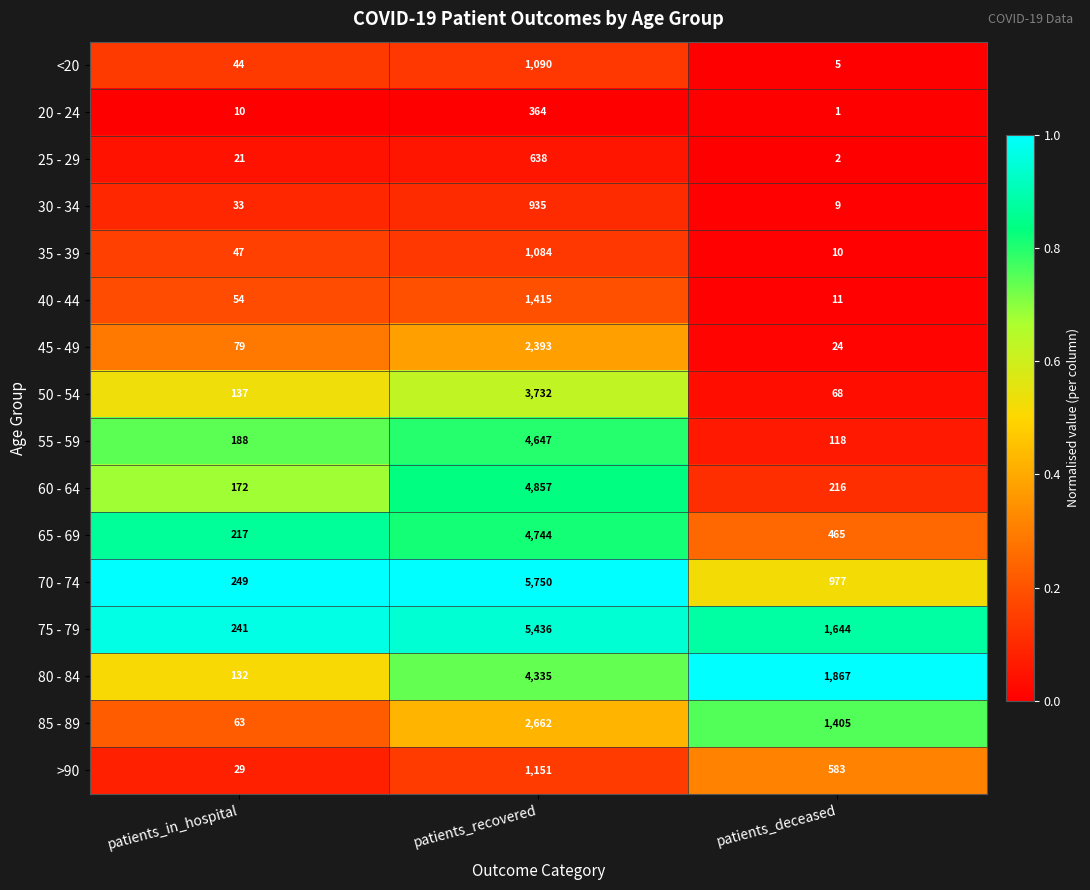

Where is <20 nearest to the value 547?

patients_in_hospital